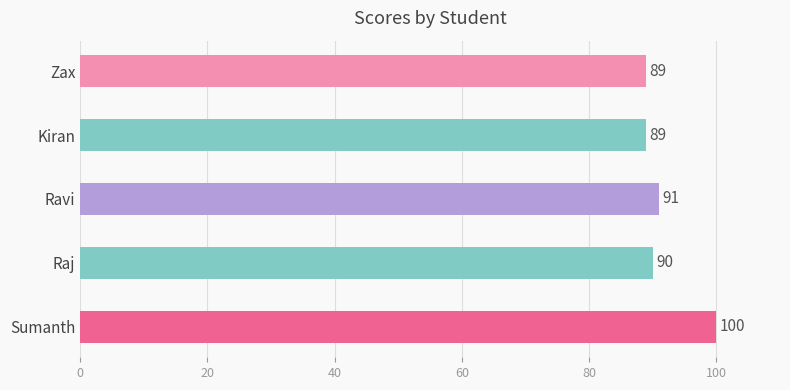

How many bars are there in total?

5